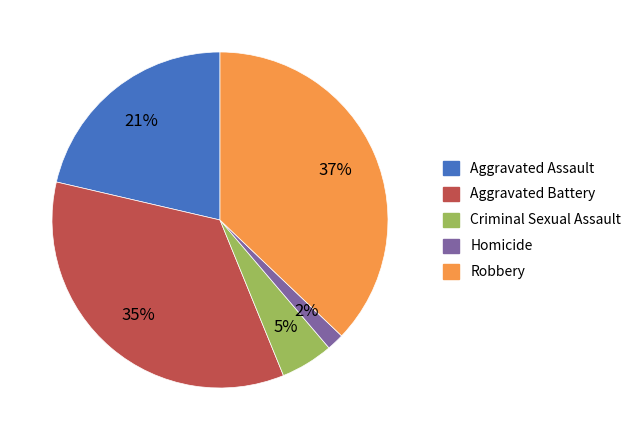

Which has a higher value, Aggravated Battery or Criminal Sexual Assault?

Aggravated Battery